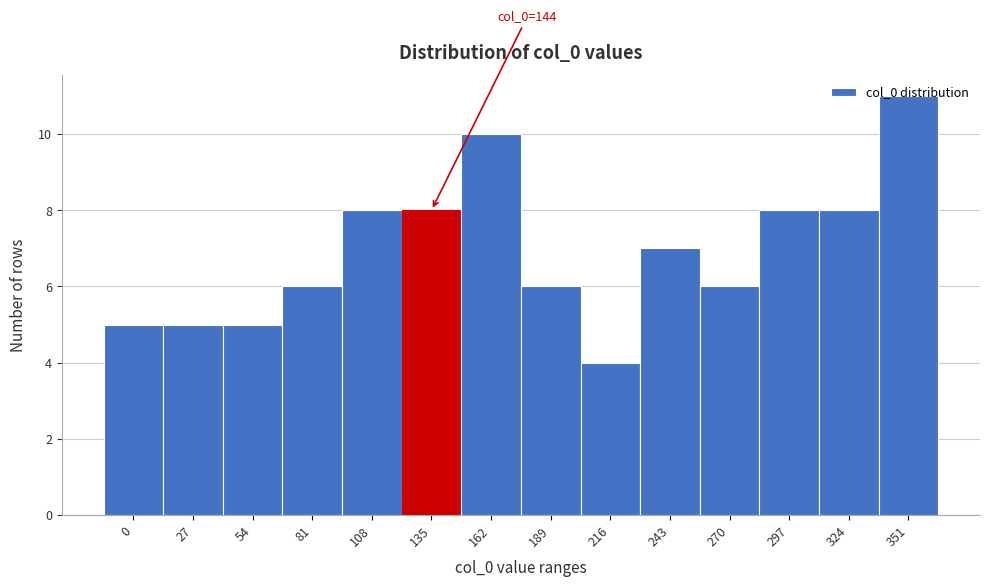

Which category has the highest value across all series?

351